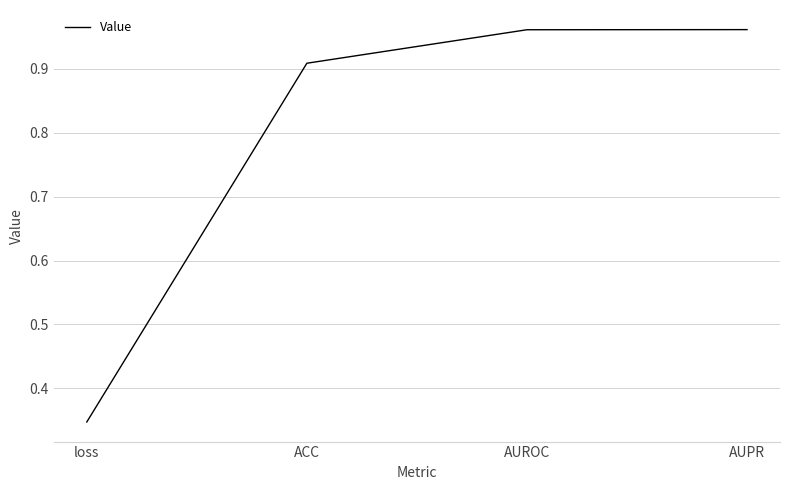

What is the difference between the second highest and minimum values?

0.6